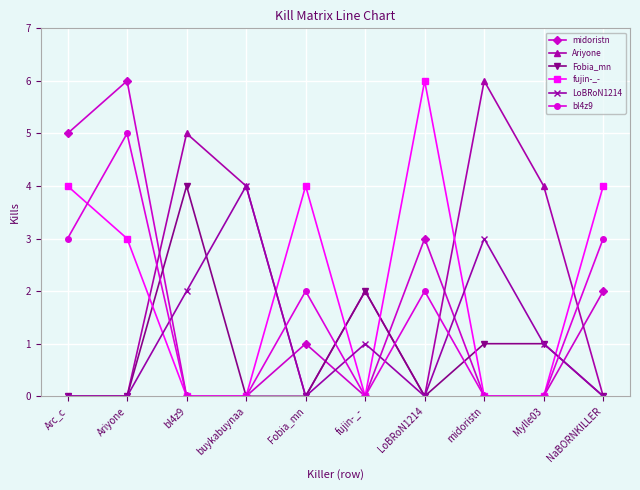

What is the difference between the fujin-_- values at fujin-_- and Arc_c?

4